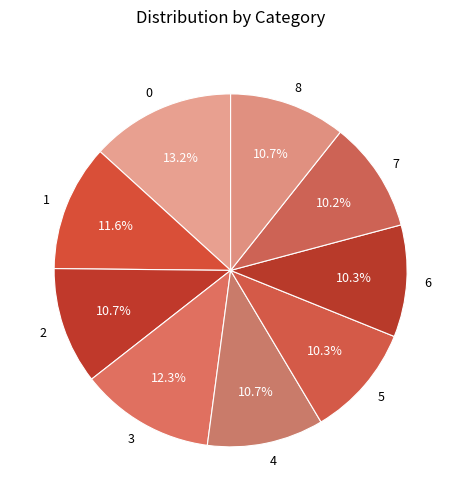

To the nearest percent, what portion does 0 represent?

13%